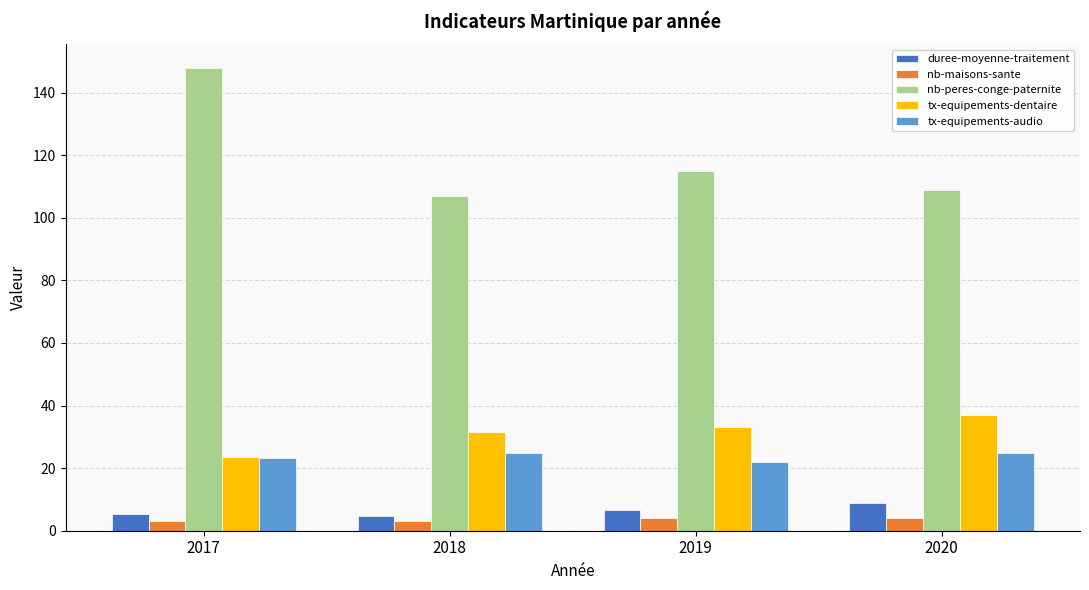

What is the approximate value of duree-moyenne-traitement at 2020?

9.0